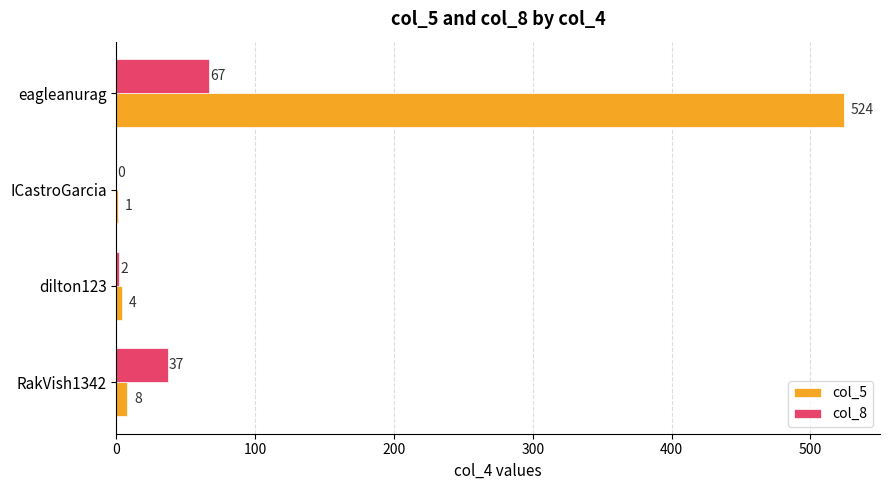

Is the value of col_8 at eagleanurag greater than the value of col_5 at eagleanurag?

No